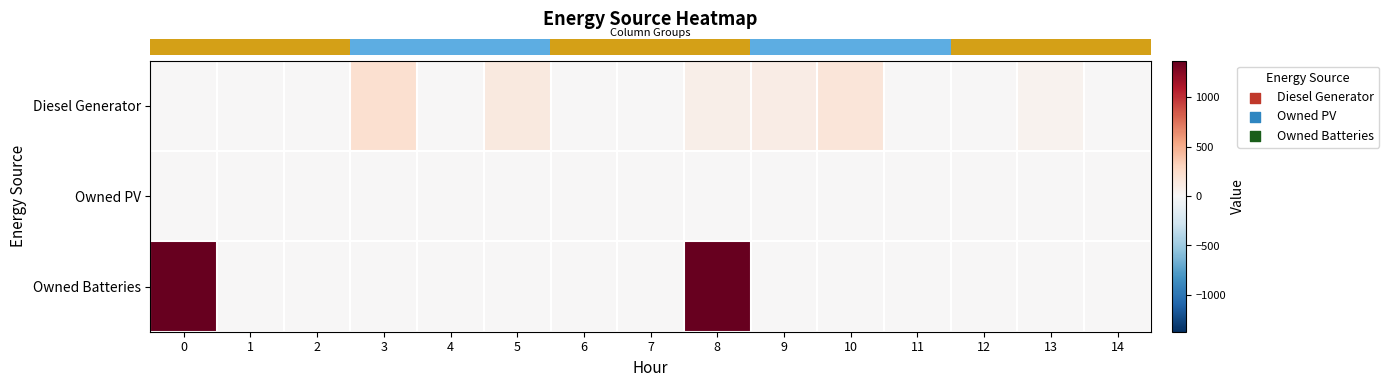

List the series in order of their peak value, highest first.

row_2, row_0, row_1